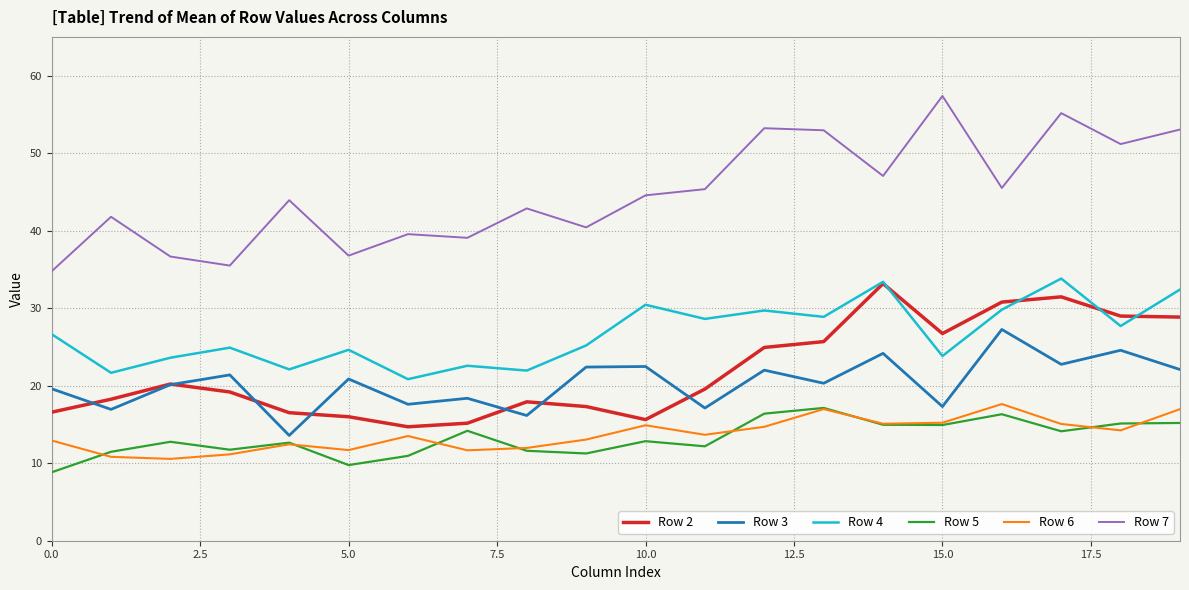

True or false: Row 7 and Row 2 cross at least once.

False